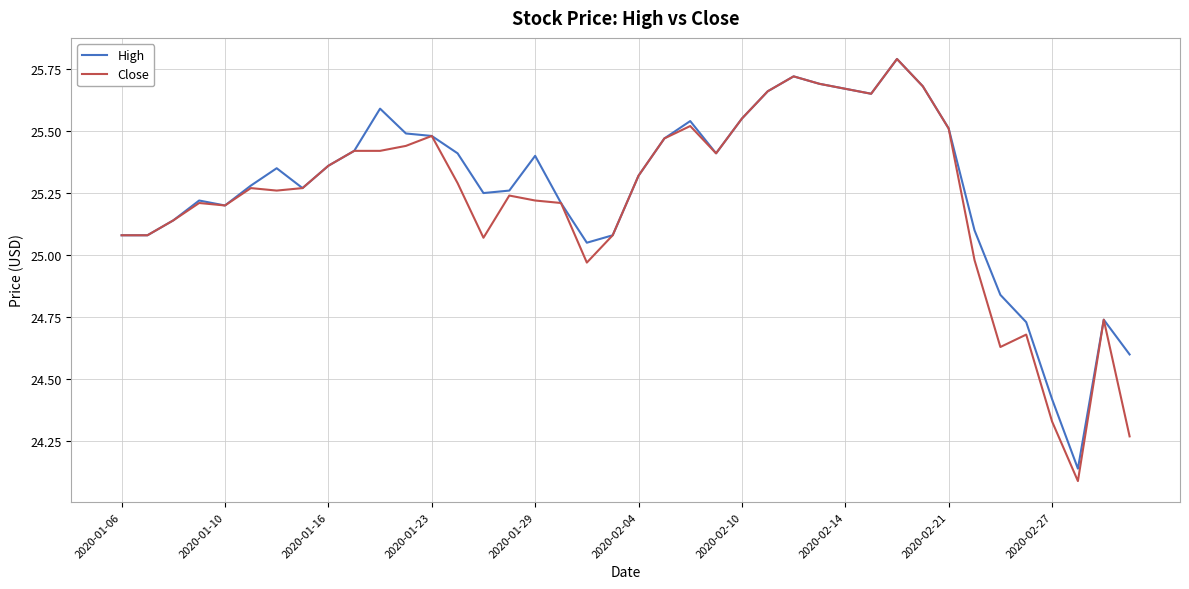

Which series has the largest range (max minus min)?

Close